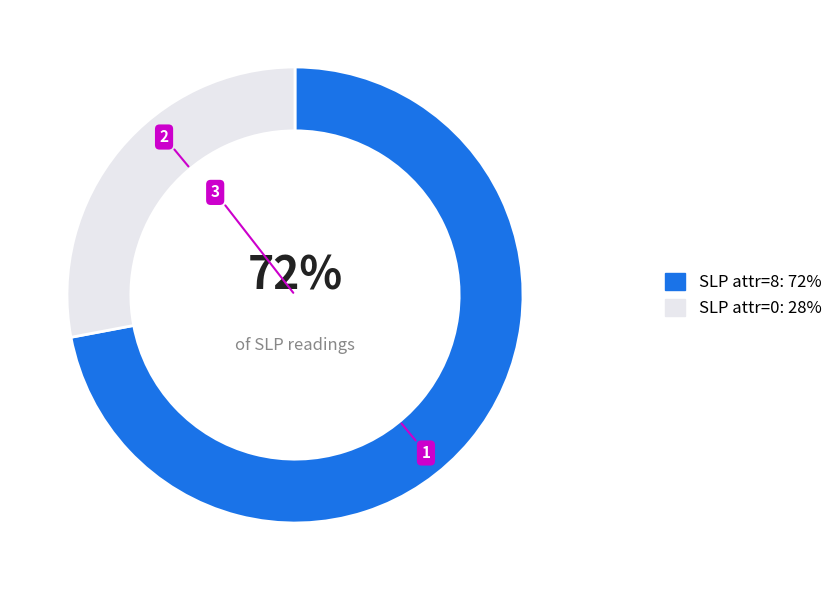

To the nearest percent, what is the average slice percentage?

50%